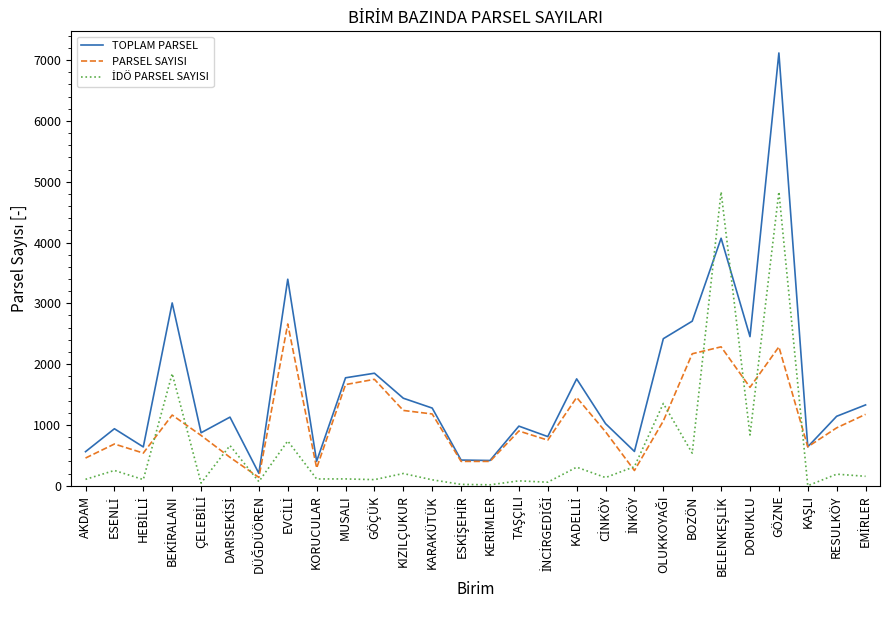

What is the maximum value for TOPLAM PARSEL?

7117